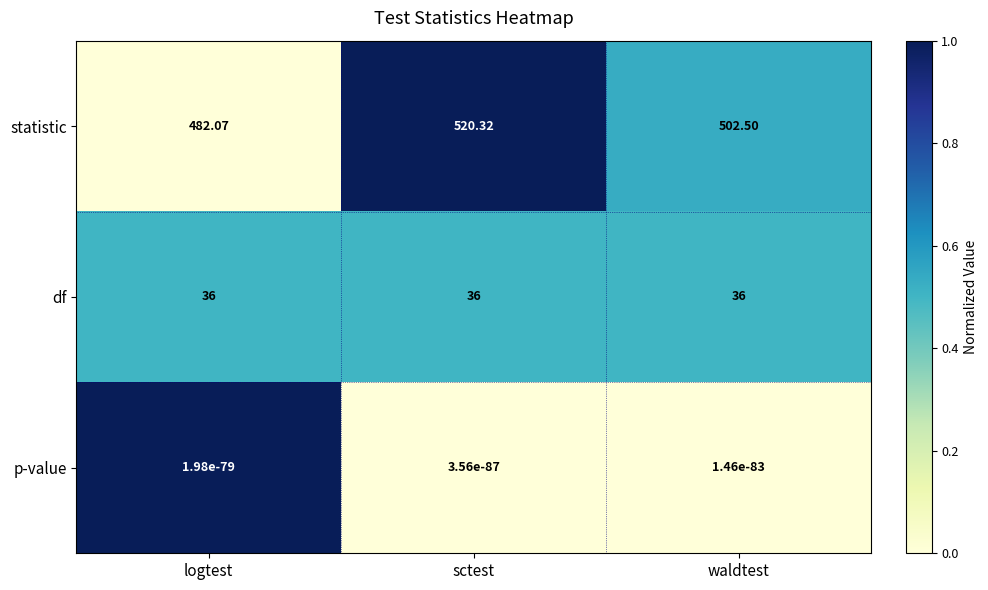

Which series changed the most between sctest and waldtest?

statistic